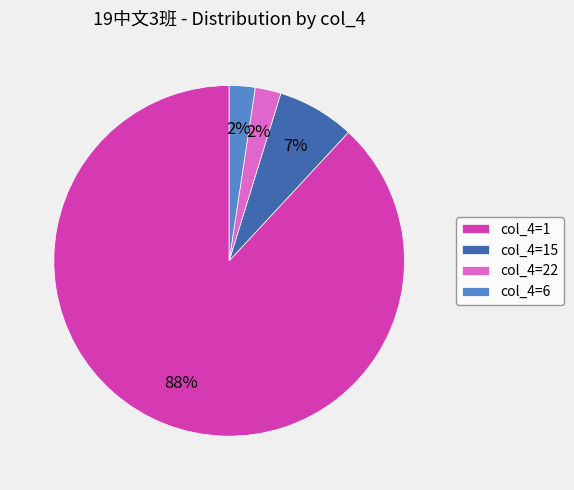

To the nearest percent, what is the average slice percentage?

25%